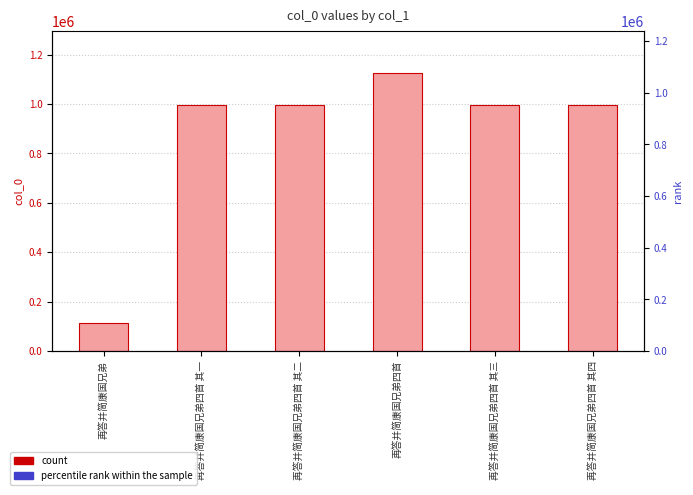

What is the minimum value shown in the chart?

114182